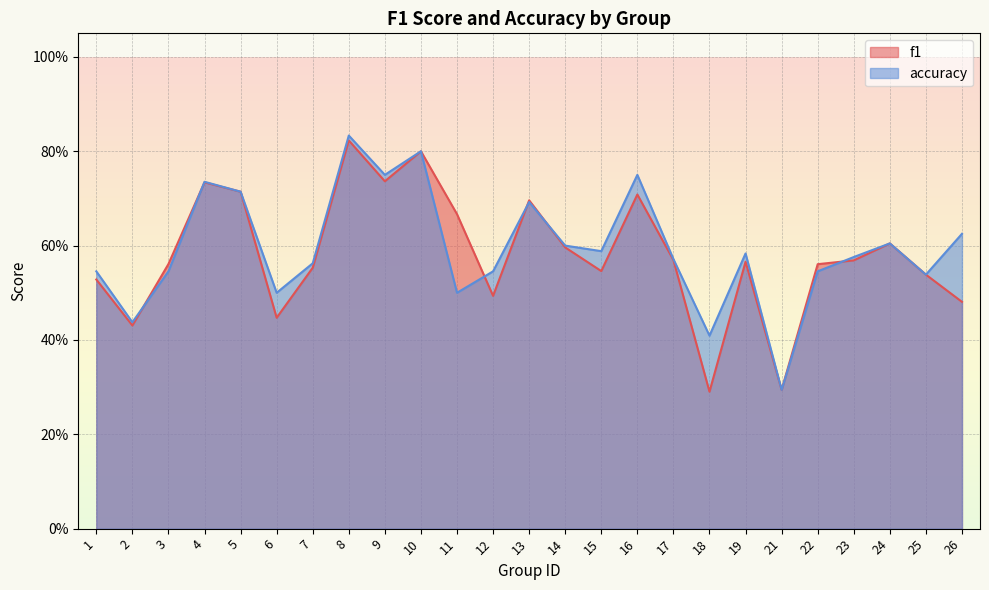

Where is the first local maximum for f1?

4